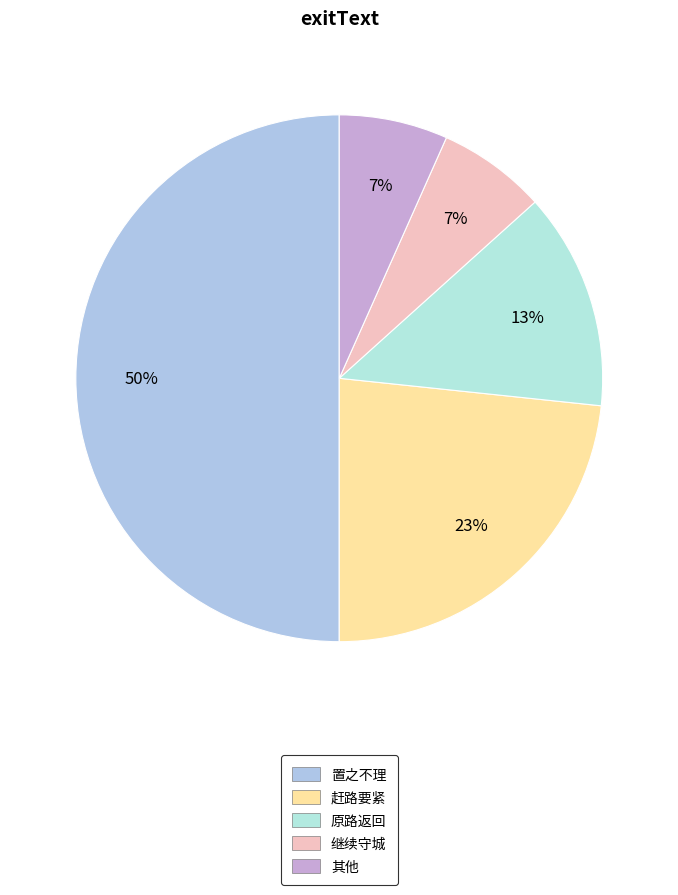

Is the sum of 置之不理 and 继续守城 greater than half?

Yes